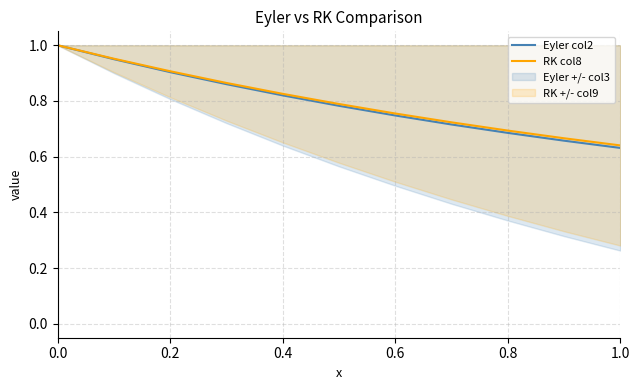

True or false: RK col8 has a value of 0.1 at 1.0.

False